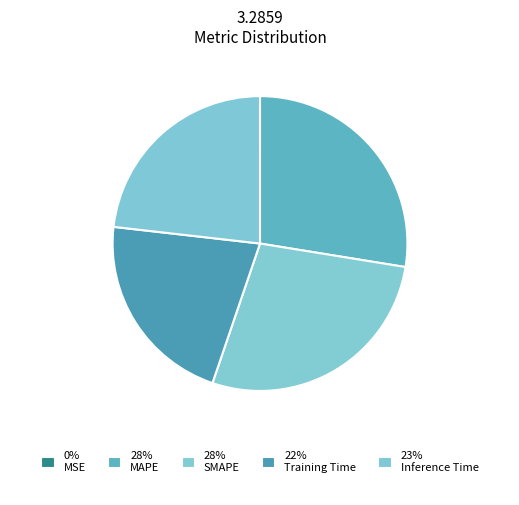

What is the smallest slice in the pie chart?

MSE